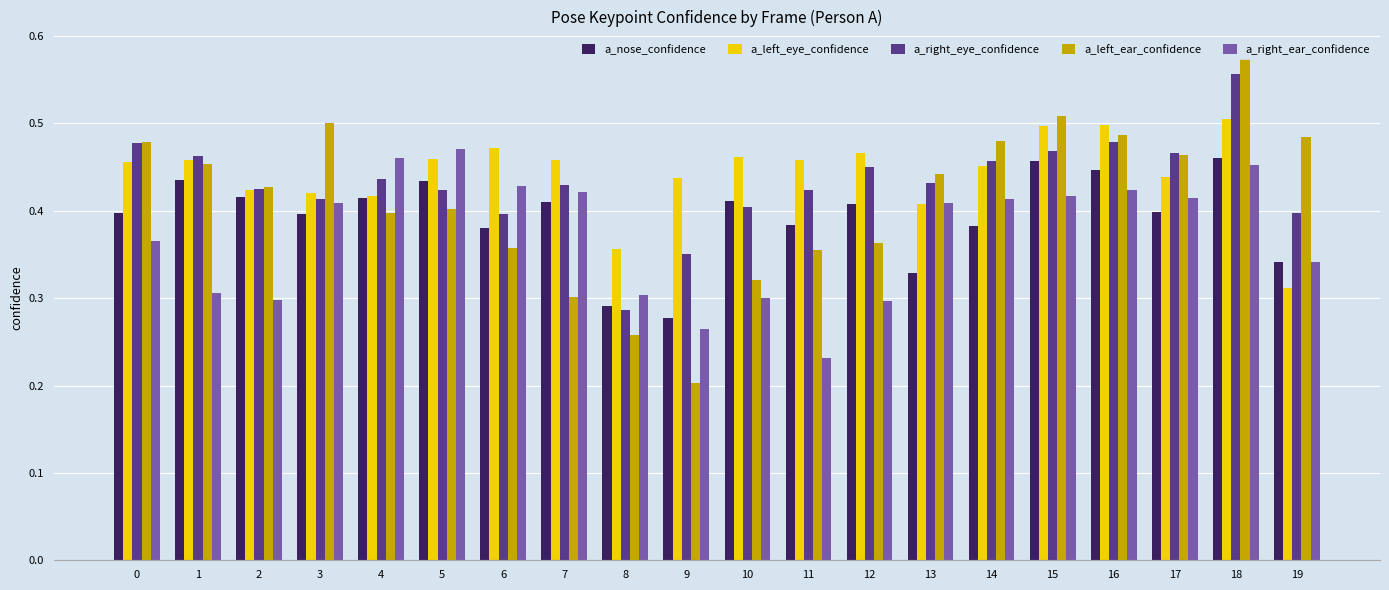

The value of a_right_ear_confidence at 15 is 0.7. True or false?

False